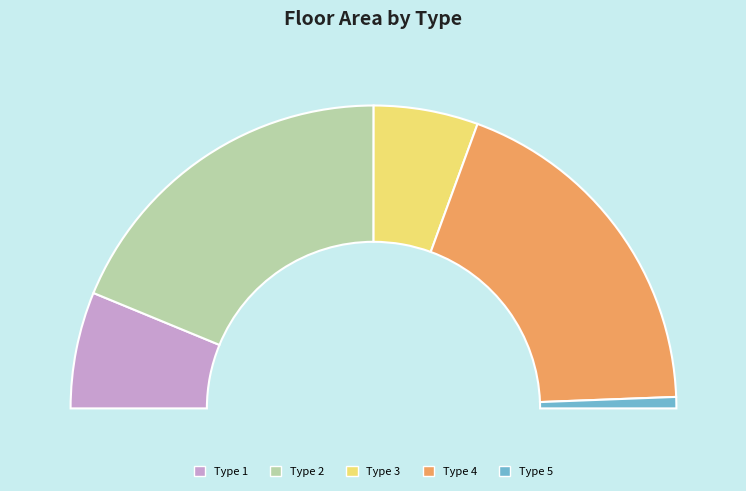

The Type 4 slice represents 52% of the pie. True or false?

False